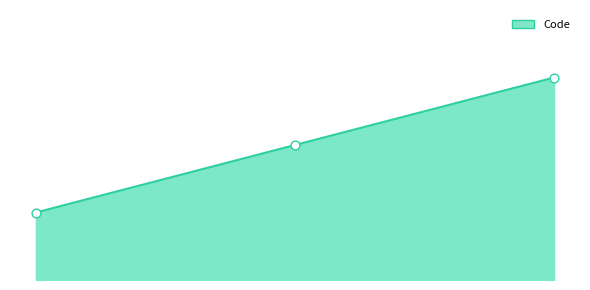

Does the chart have visible grid lines?

No